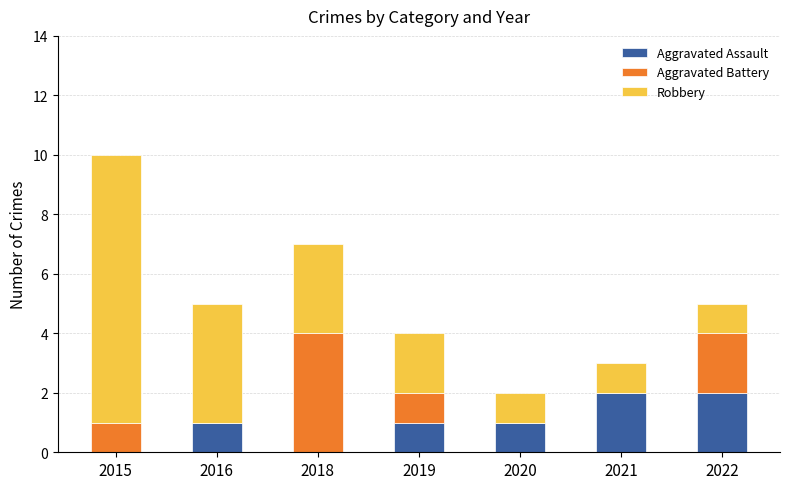

True or false: Aggravated Assault has a value of 2 at 2021.

True